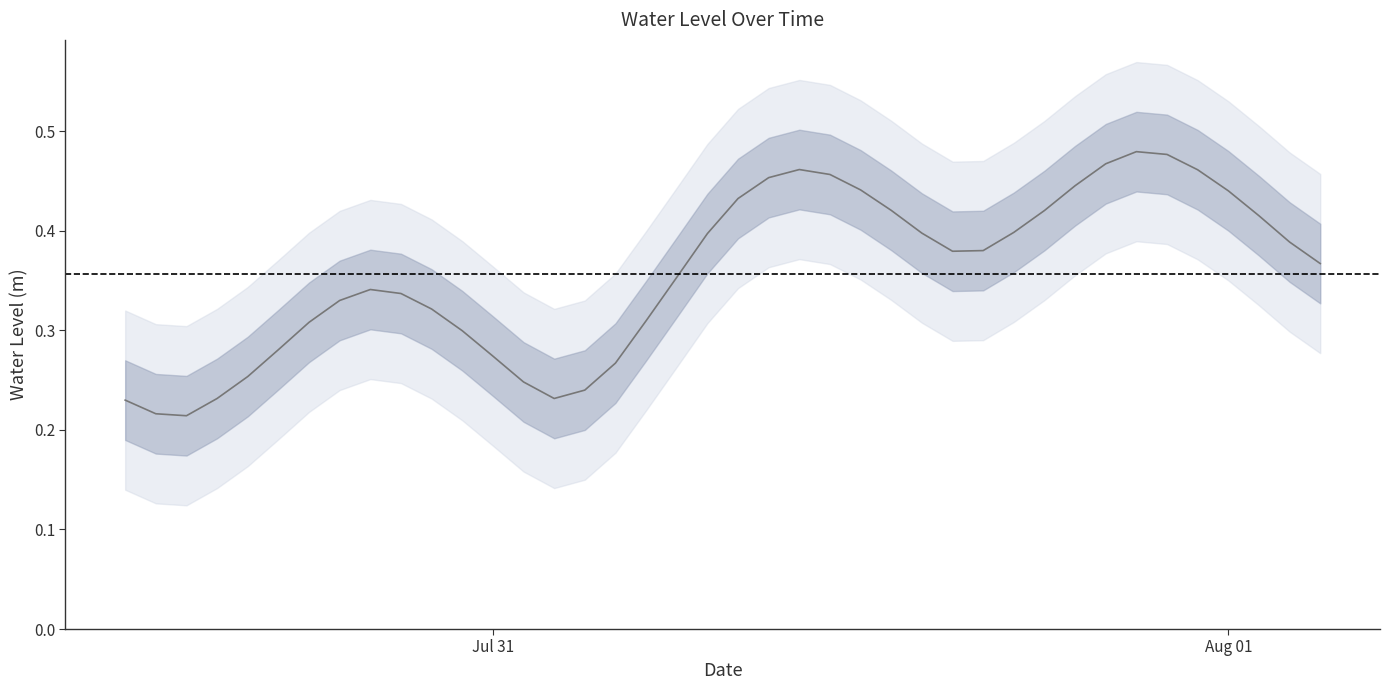

Reading left to right, list all the values displayed in this chart.

0.2	0.2	0.2	0.2	0.3	0.3	0.3	0.3	0.3	0.3	0.3	0.3	0.3	0.2	0.2	0.2	0.3	0.3	0.4	0.4	0.4	0.5	0.5	0.5	0.4	0.4	0.4	0.4	0.4	0.4	0.4	0.4	0.5	0.5	0.5	0.5	0.4	0.4	0.4	0.4